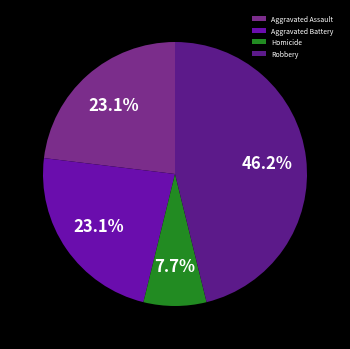

Does Robbery represent more than half of the total?

No